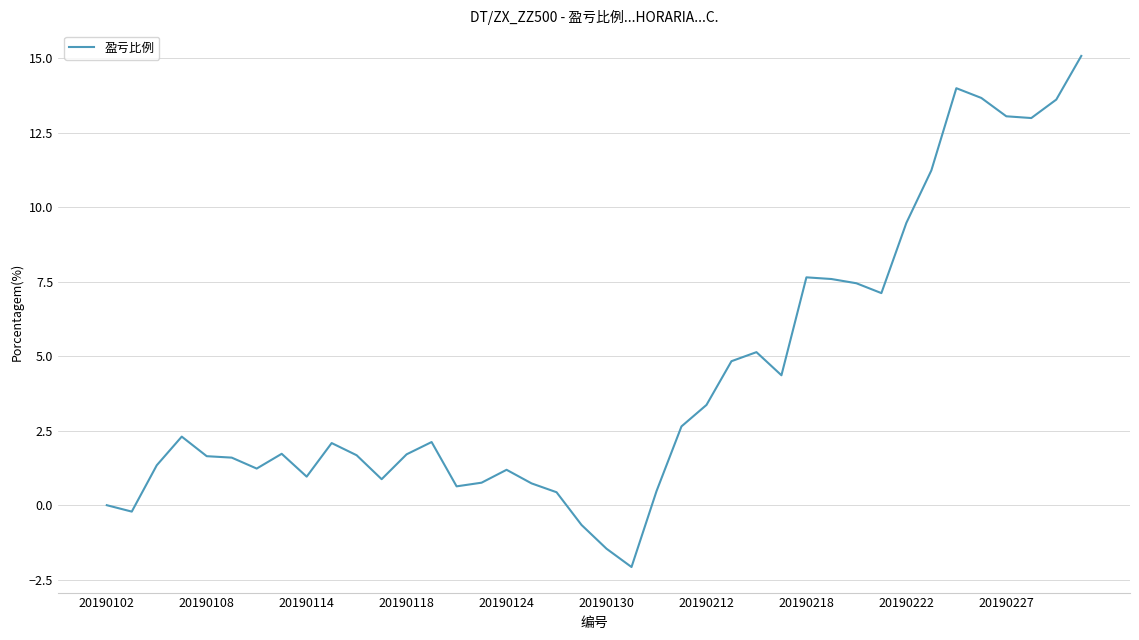

What is the difference between the maximum and minimum values?

17.1